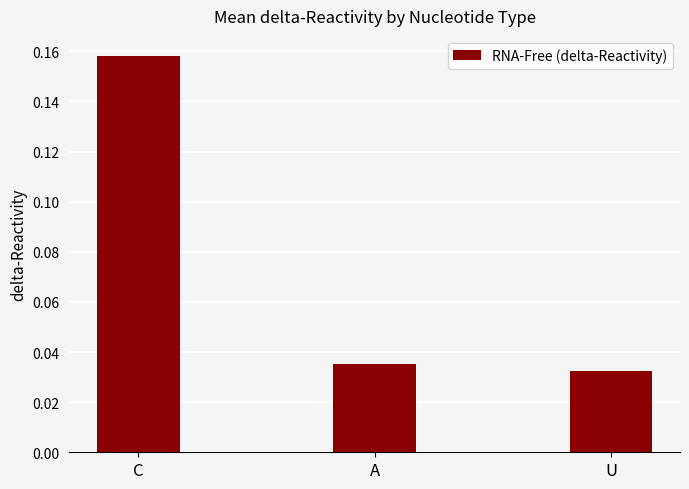

List the labels in order of value, smallest first.

U, A, C